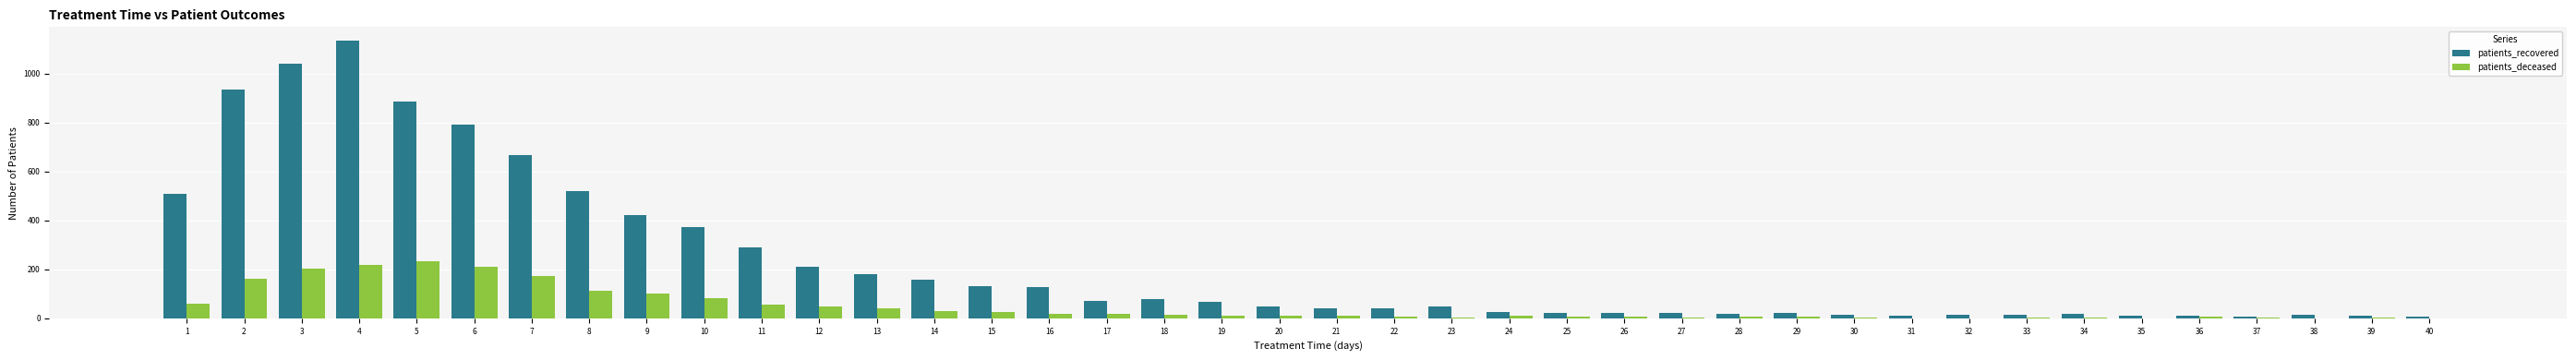

Are the bars horizontal?

No